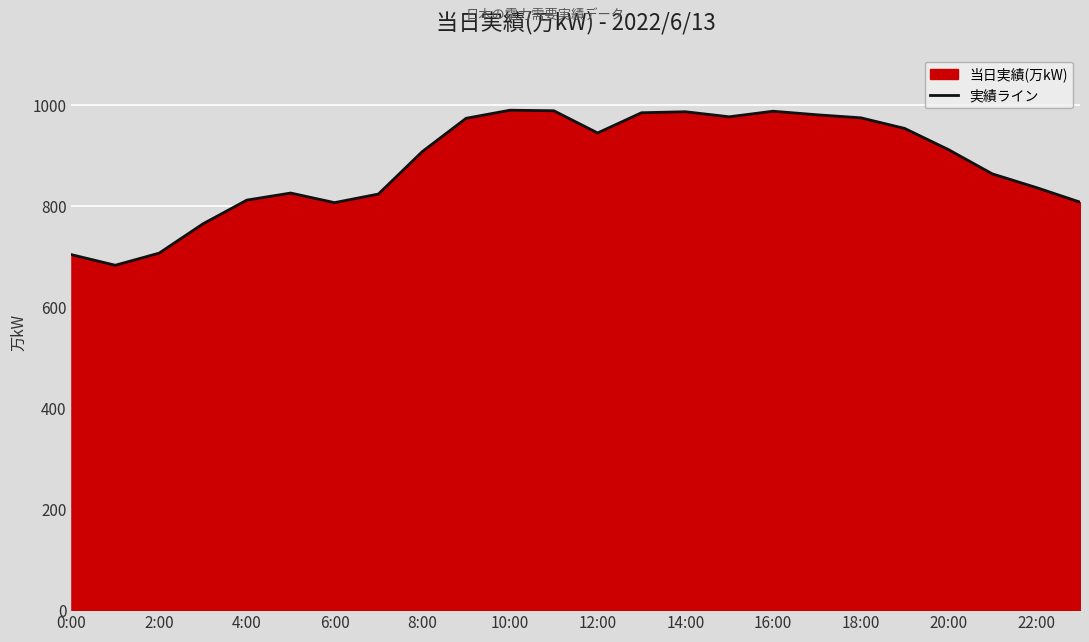

True or false: the data shows 812 at 4:00.

True